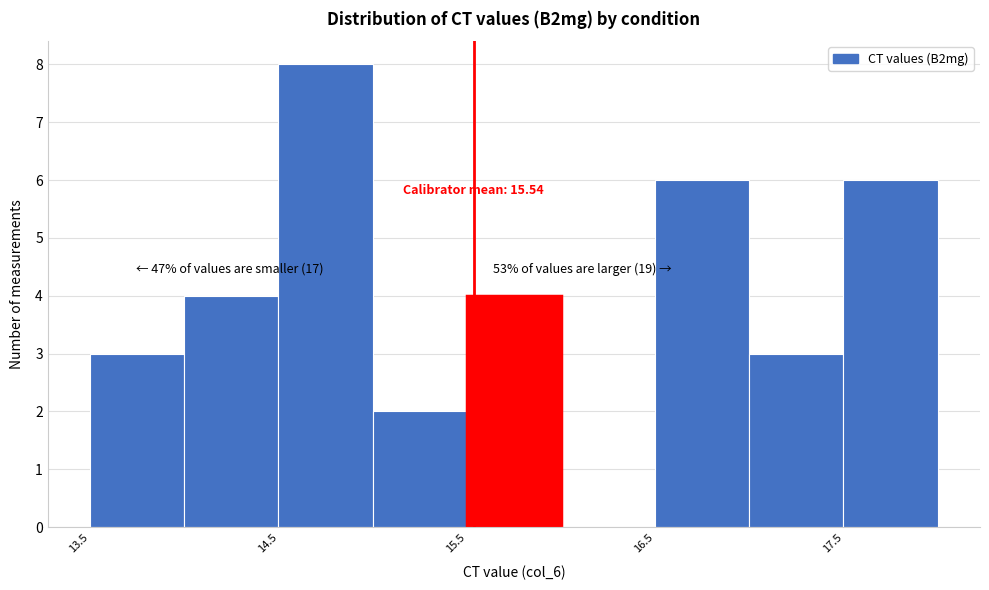

Which range on the x-axis has the tallest bar?

14.5 to 15.0